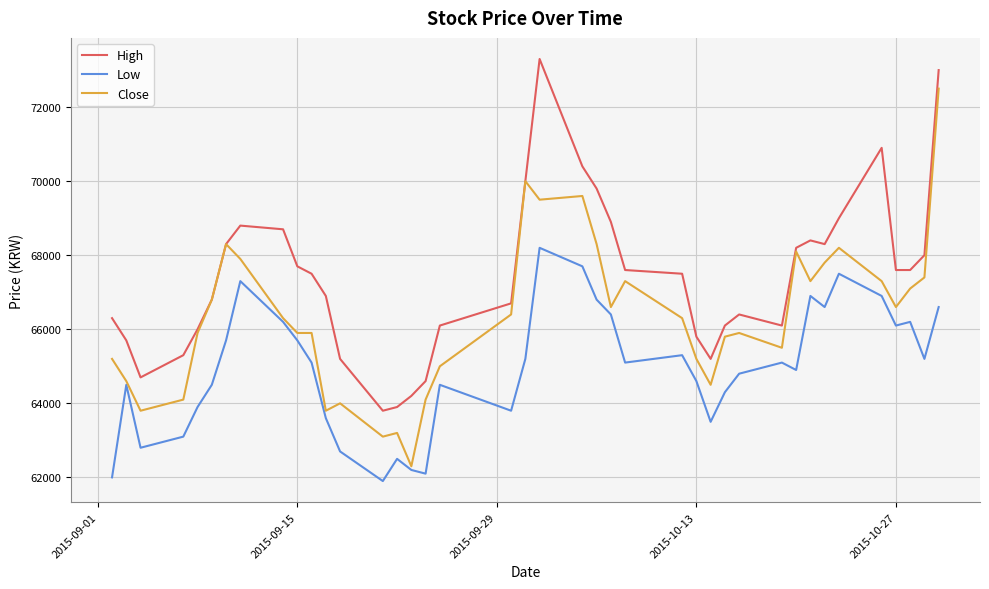

What is the minimum value shown in the chart?

61900